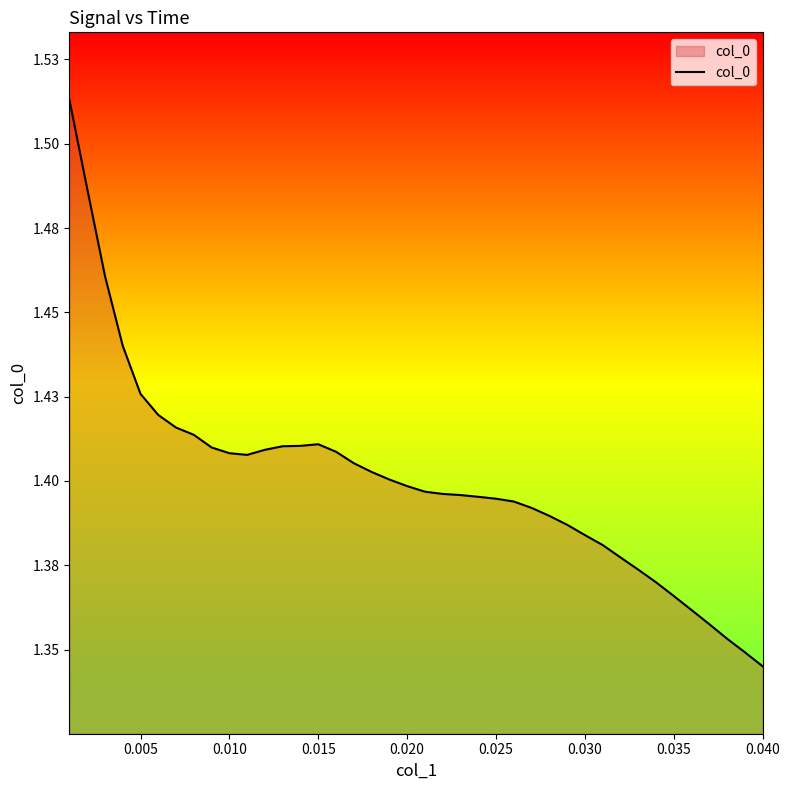

Does the chart display data point markers on the line(s)?

No